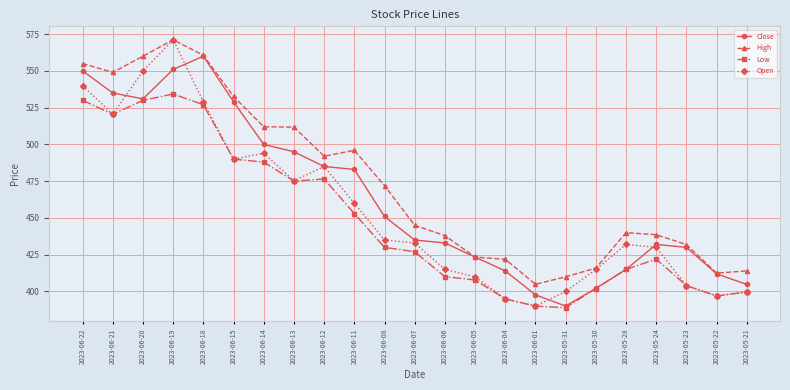

What is the sum of all Close values?

10659.1